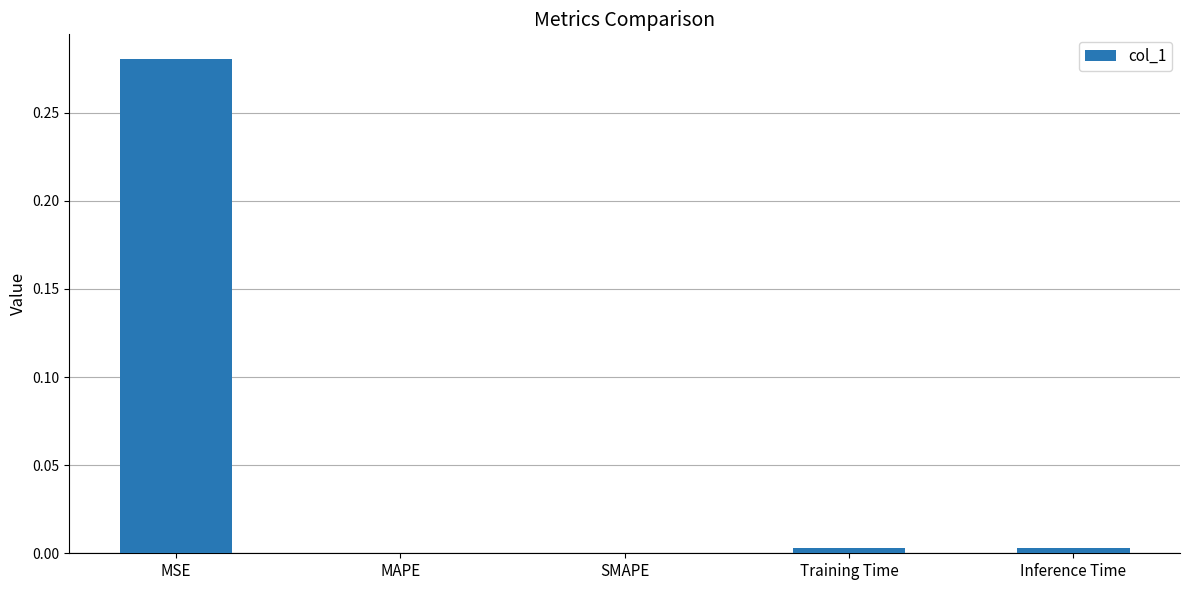

The value at SMAPE is 0.0. True or false?

True